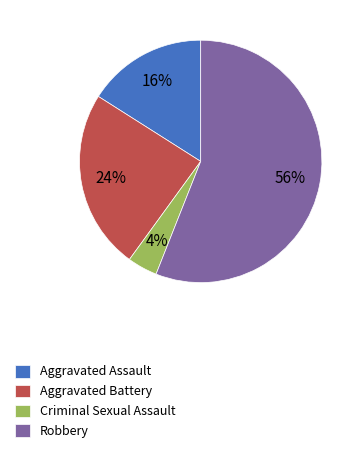

Which has a higher value, Aggravated Battery or Robbery?

Robbery